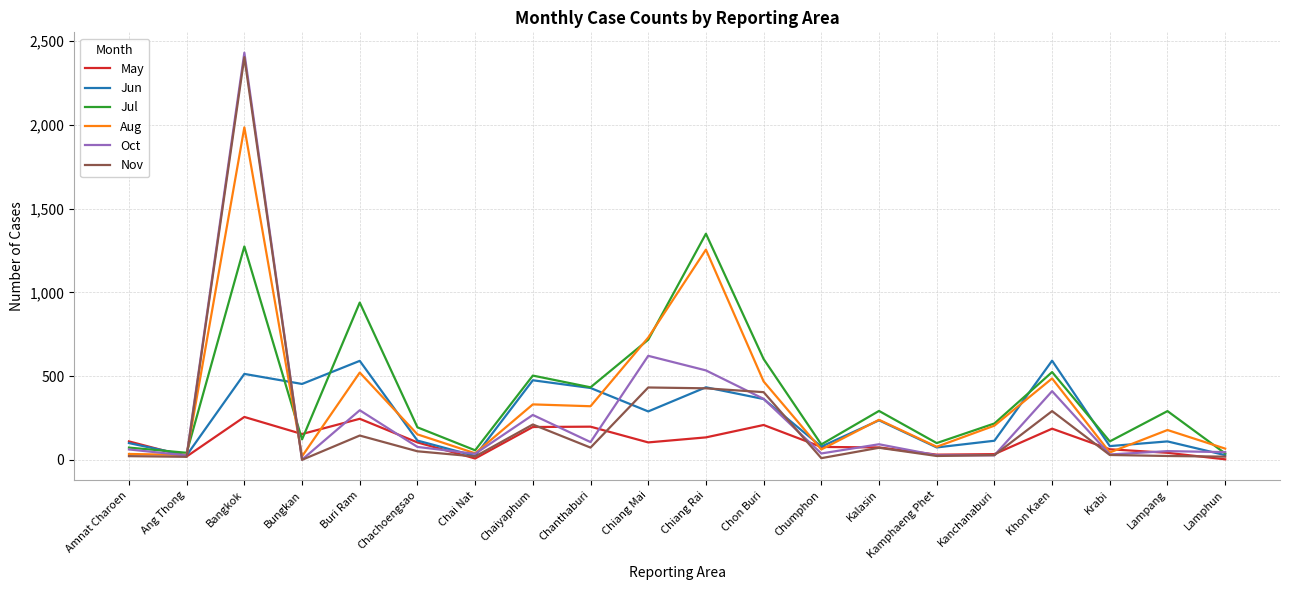

What is the maximum value for Oct?

2431